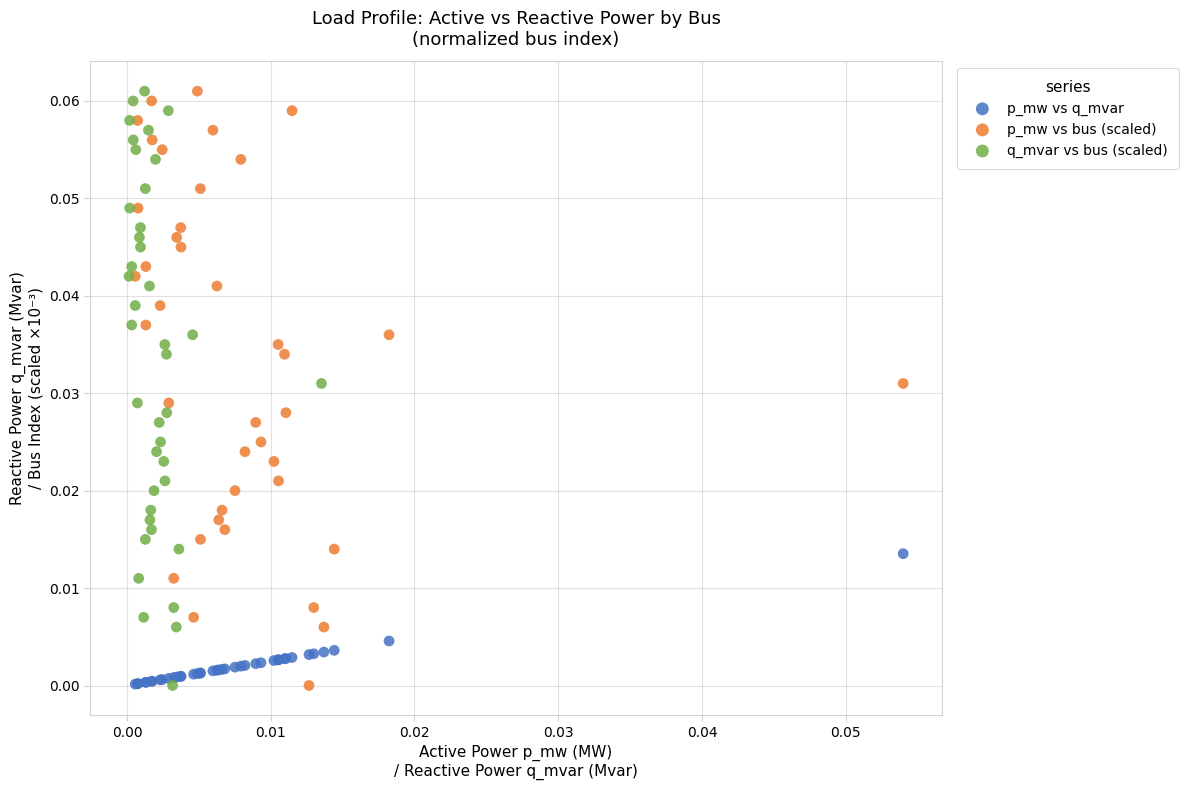

What are all the series names shown in the legend?

p_mw vs q_mvar, p_mw vs bus (scaled), q_mvar vs bus (scaled)